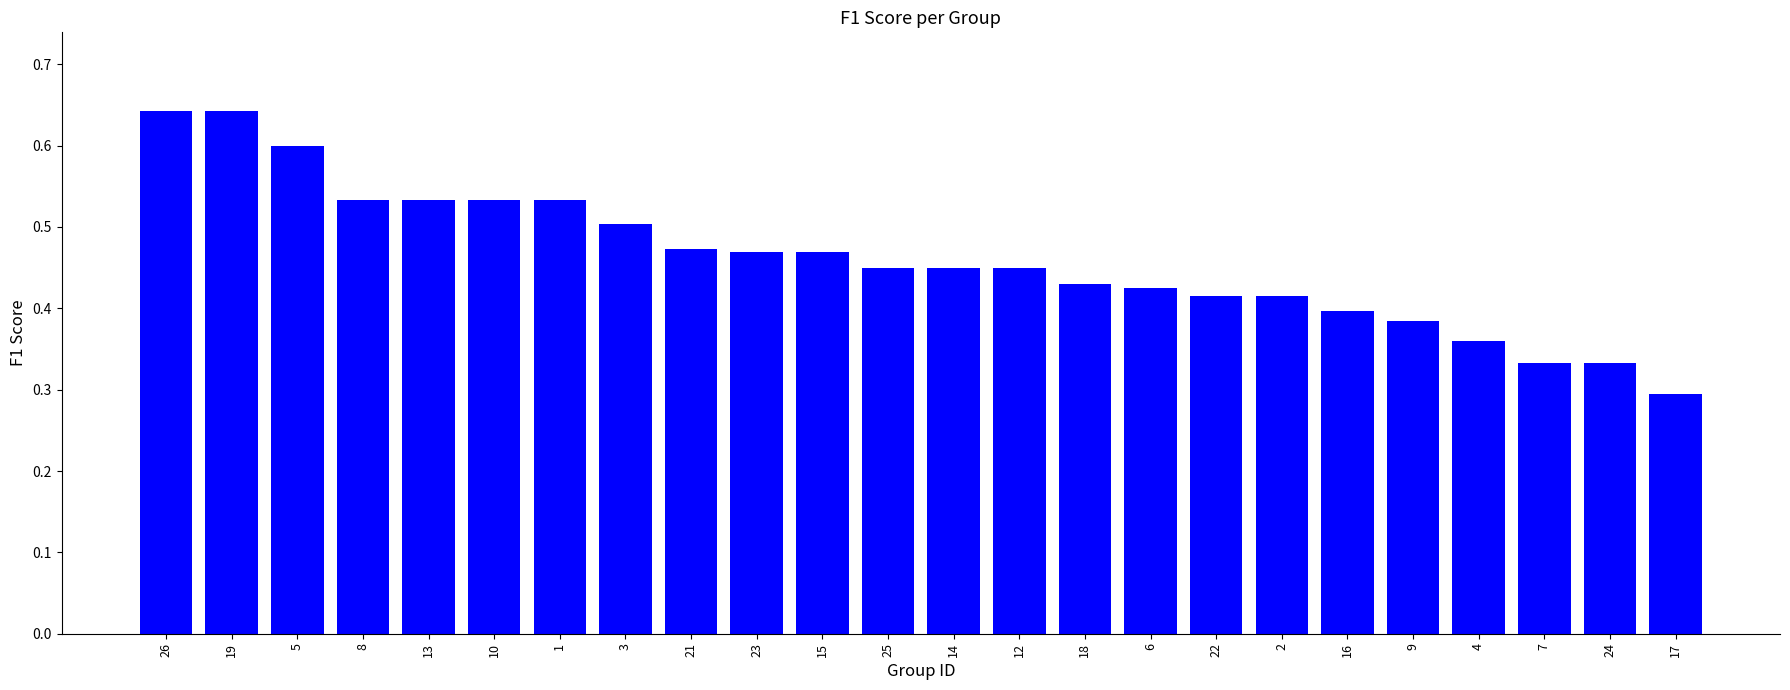

Count the values in the range 0 to 1.

24